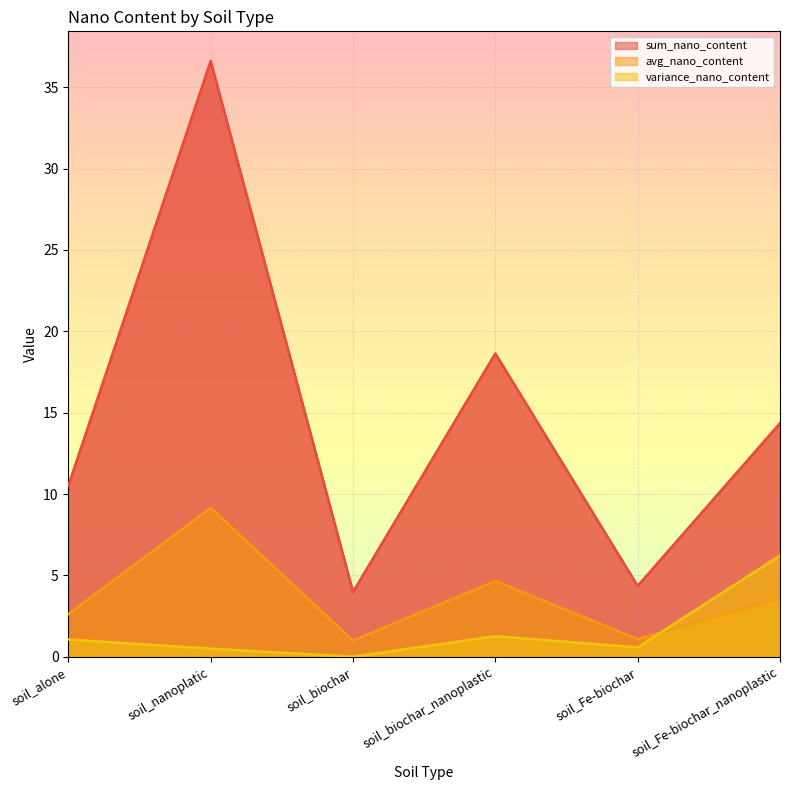

Between which two adjacent categories do avg_nano_content and variance_nano_content first intersect?

soil_Fe-biochar and soil_Fe-biochar_nanoplastic